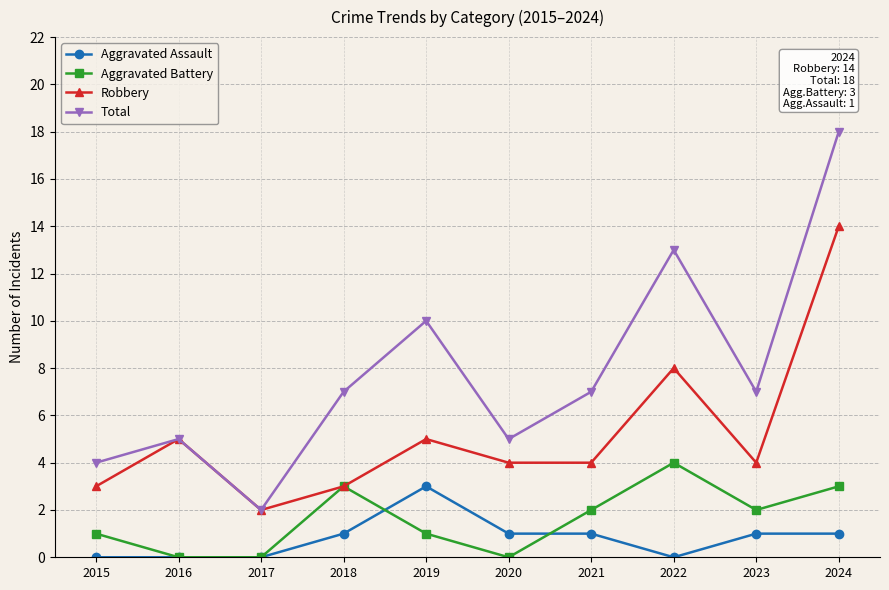

At 2015, list the series in order from smallest to largest.

Aggravated Assault, Aggravated Battery, Robbery, Total